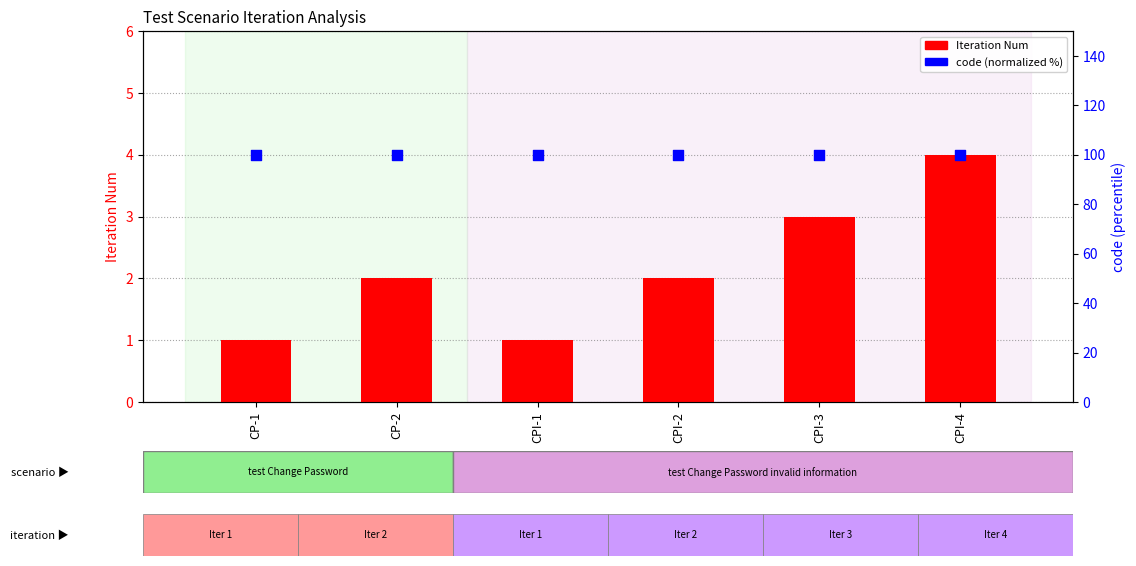

Which series reaches the minimum Y coordinate?

Iteration Num